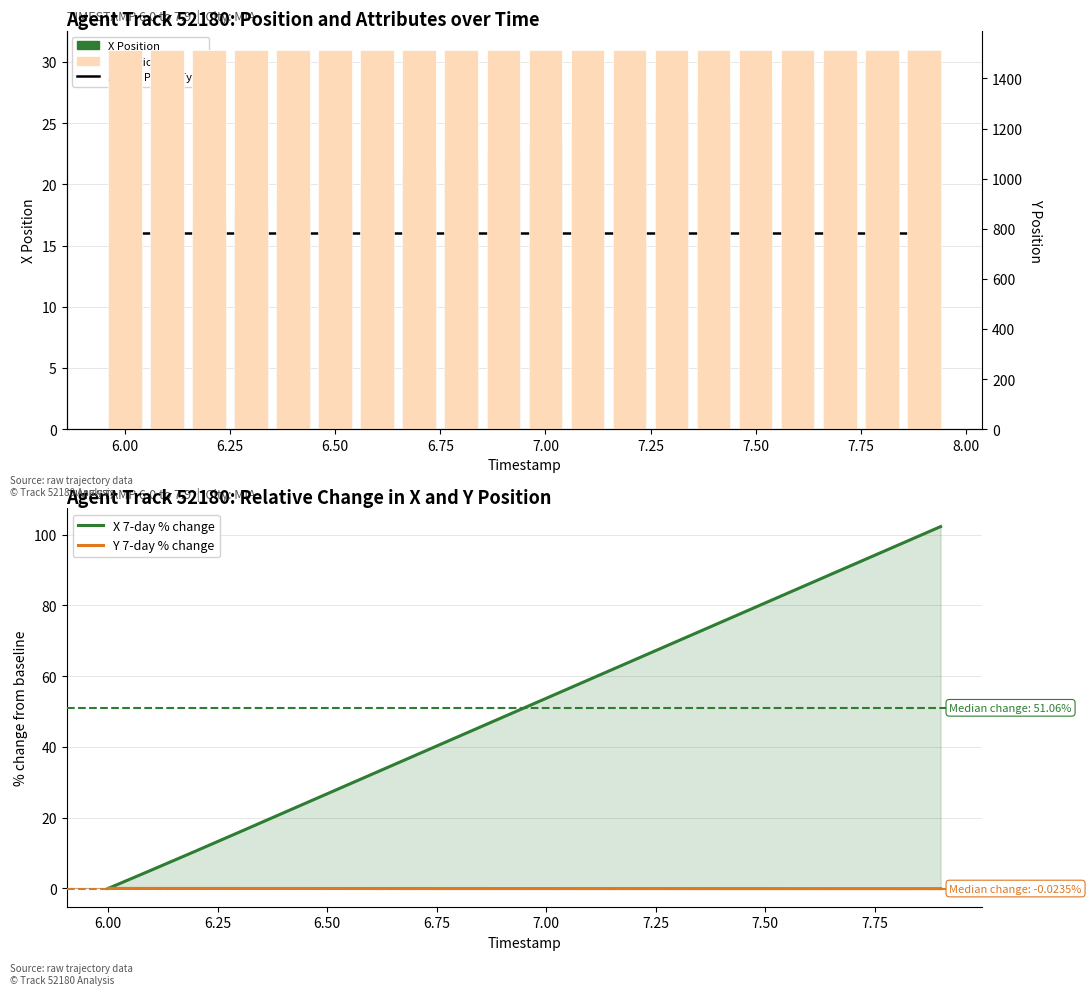

At how many categories does at least one series exceed 763?

20